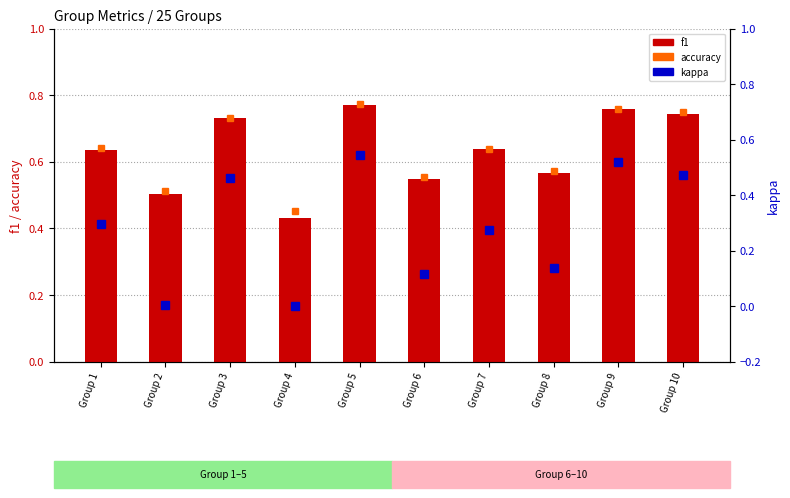

Count the number of categories in the chart.

10